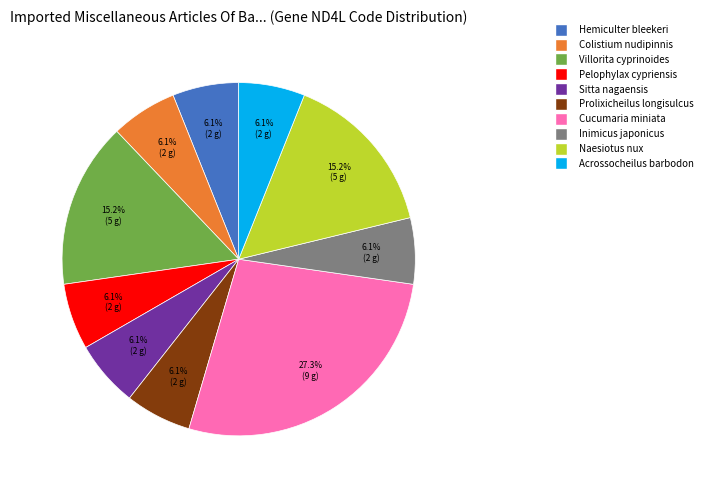

True or false: Villorita cyprinoides accounts for 6% of the total.

False